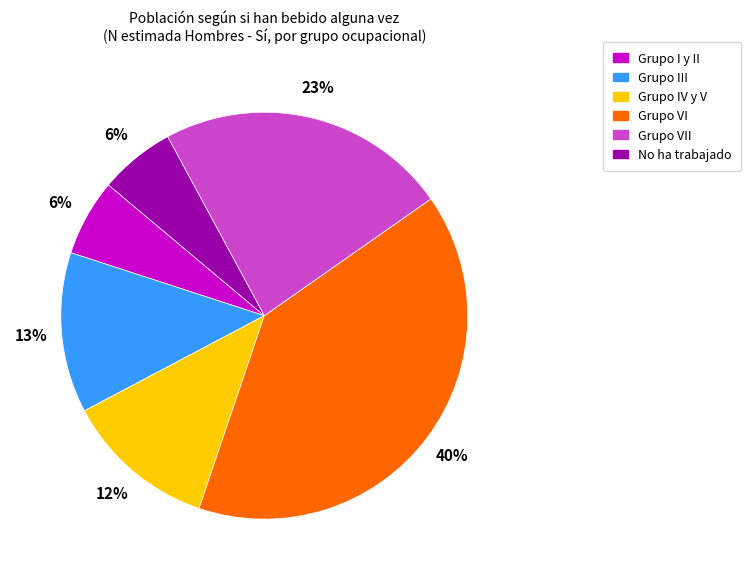

Approximately how many times larger is the value at Grupo III compared to Grupo VI?

0.3